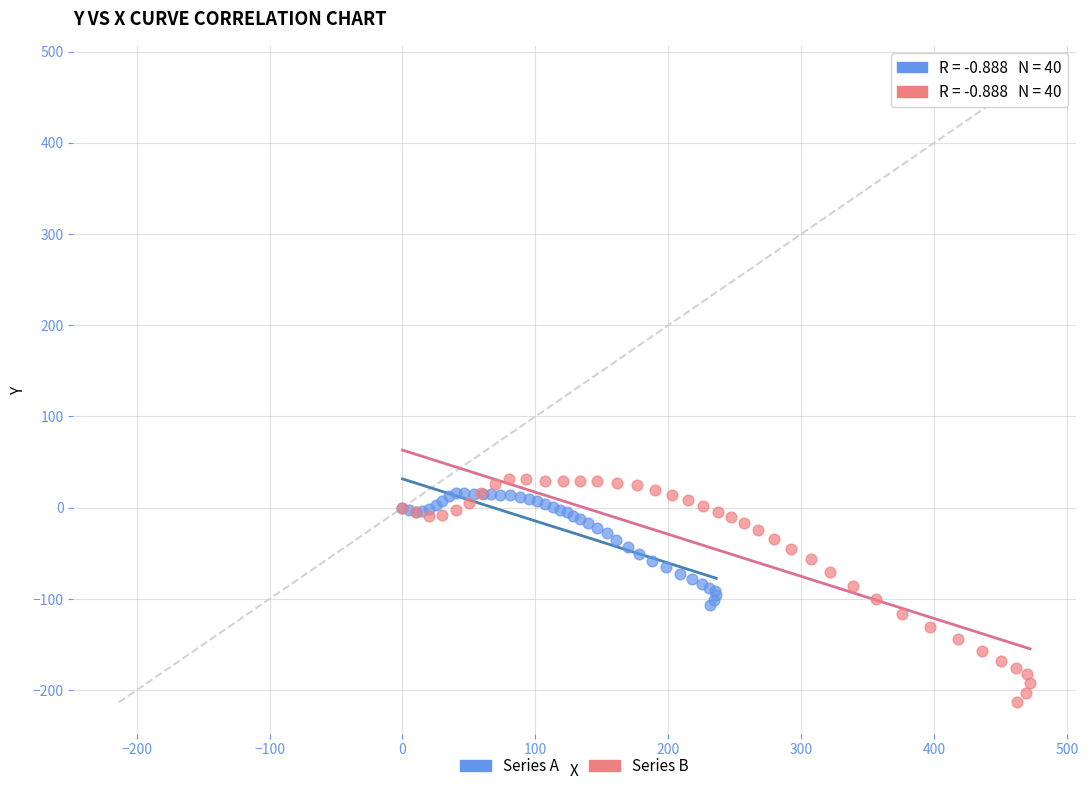

What are all the series names shown in the legend?

Series A, Series B